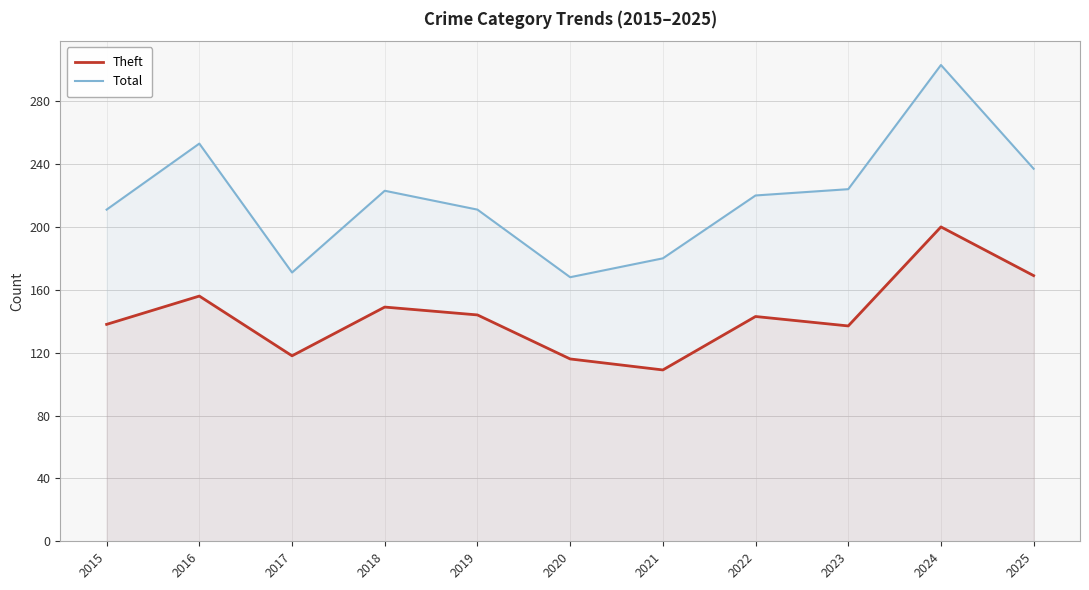

What is the sum of the Total values at 2018 and 2016?

476